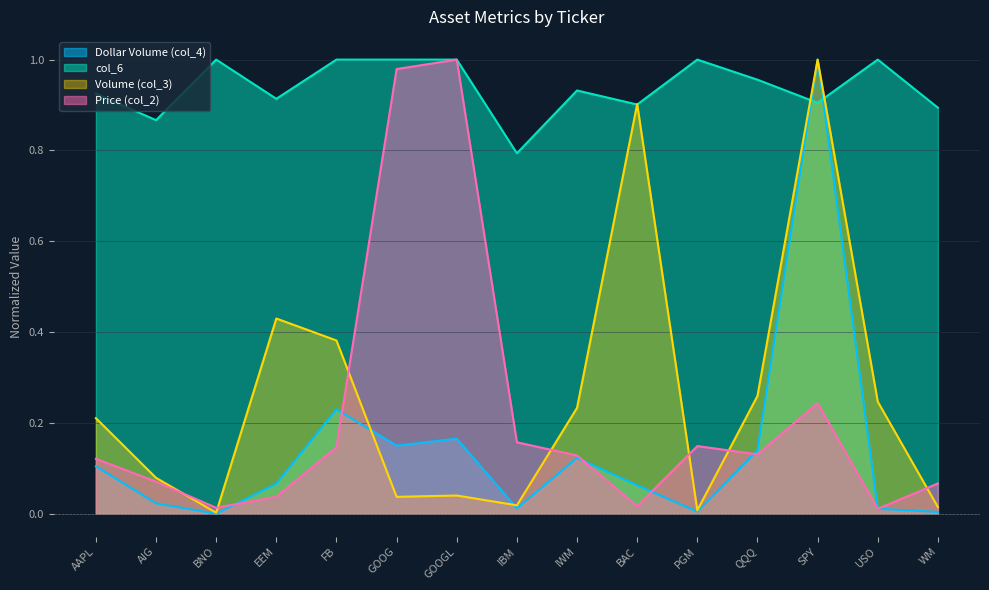

Which series has the largest total across all categories?

col_6